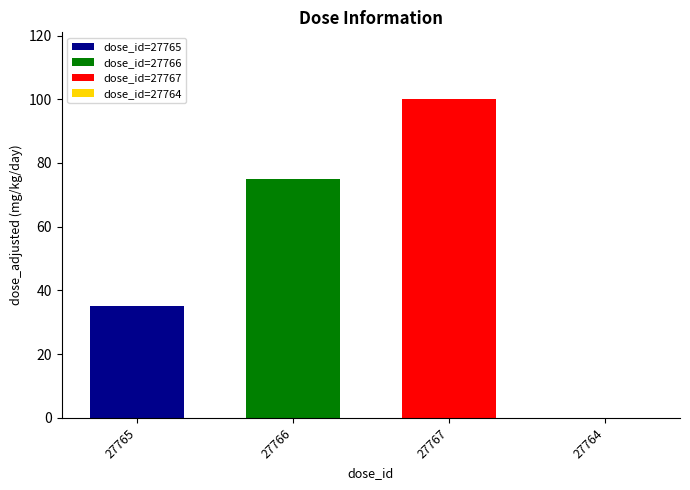

What value does the dose_id=27765 series have at 27766?

35